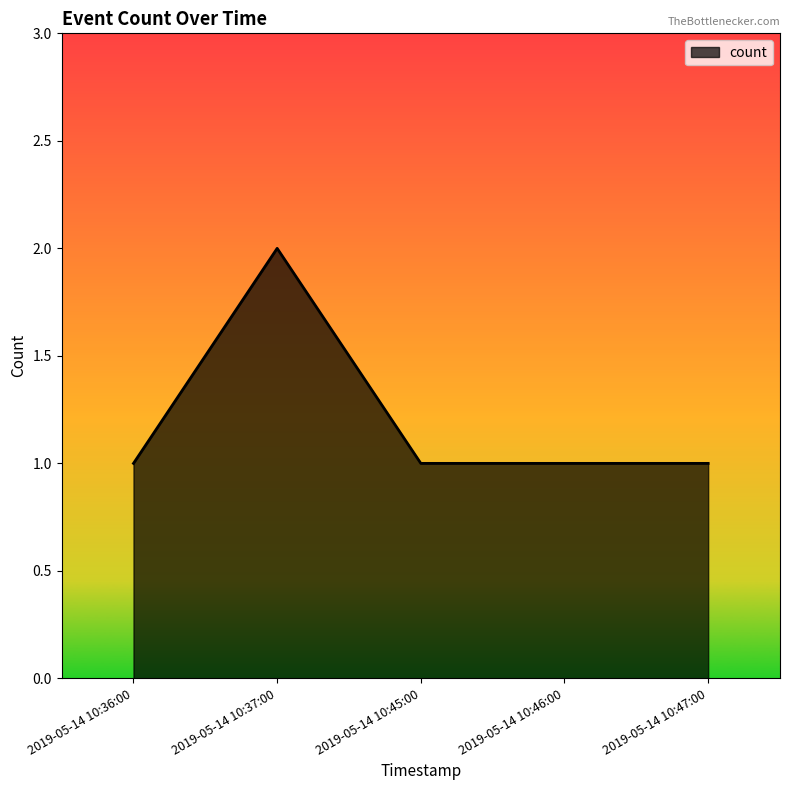

Reading left to right, transcribe all the data shown in this chart.

1	2	1	1	1